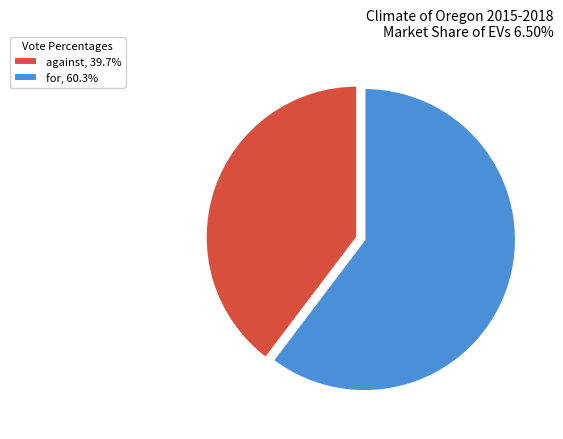

Is the sum of for, 60.3% and against, 39.7% greater than half?

Yes